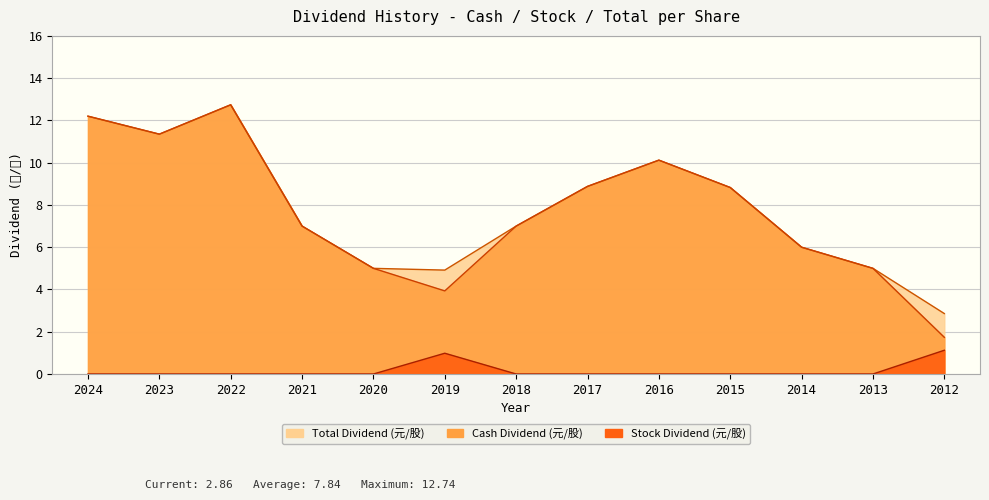

What is the total value across all series at 2018?

14.0